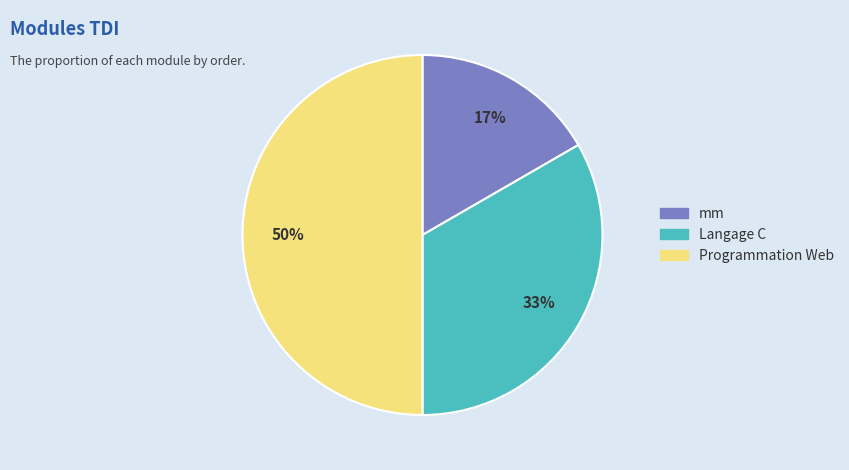

How many slices are in this pie chart?

3